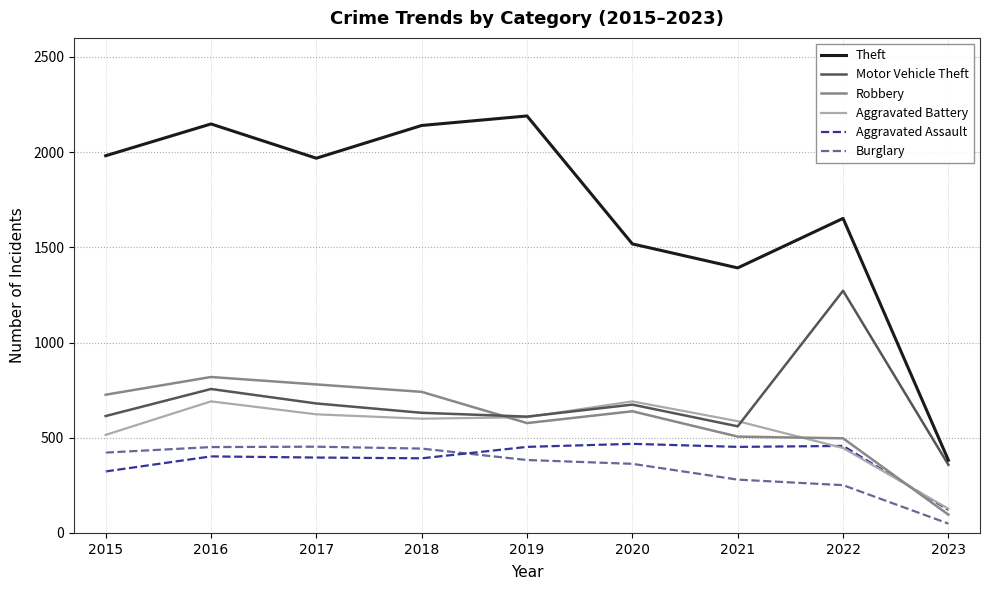

True or false: Aggravated Assault has a value of 452 at 2021.

True